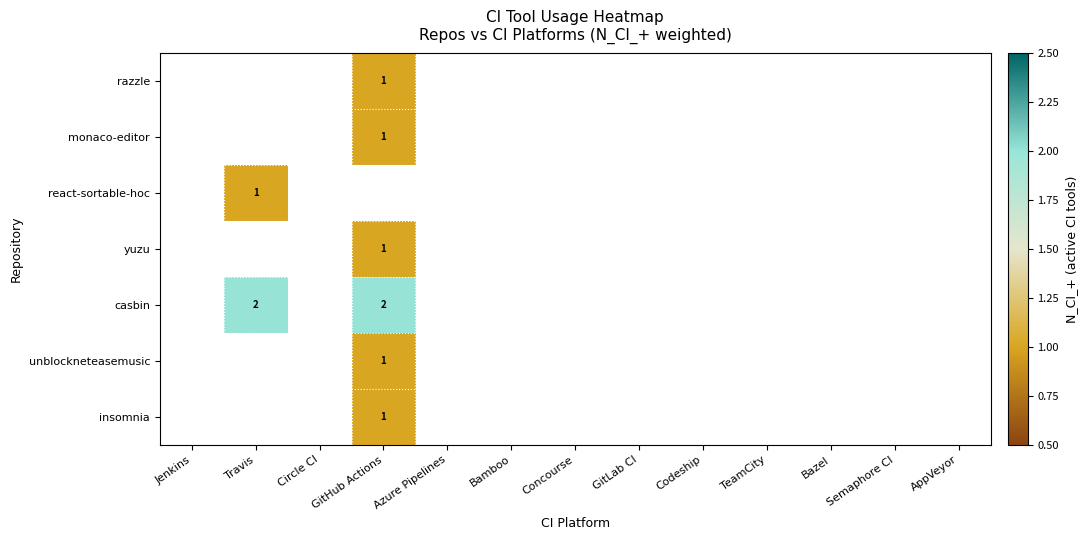

How many categories are shown in the chart?

13